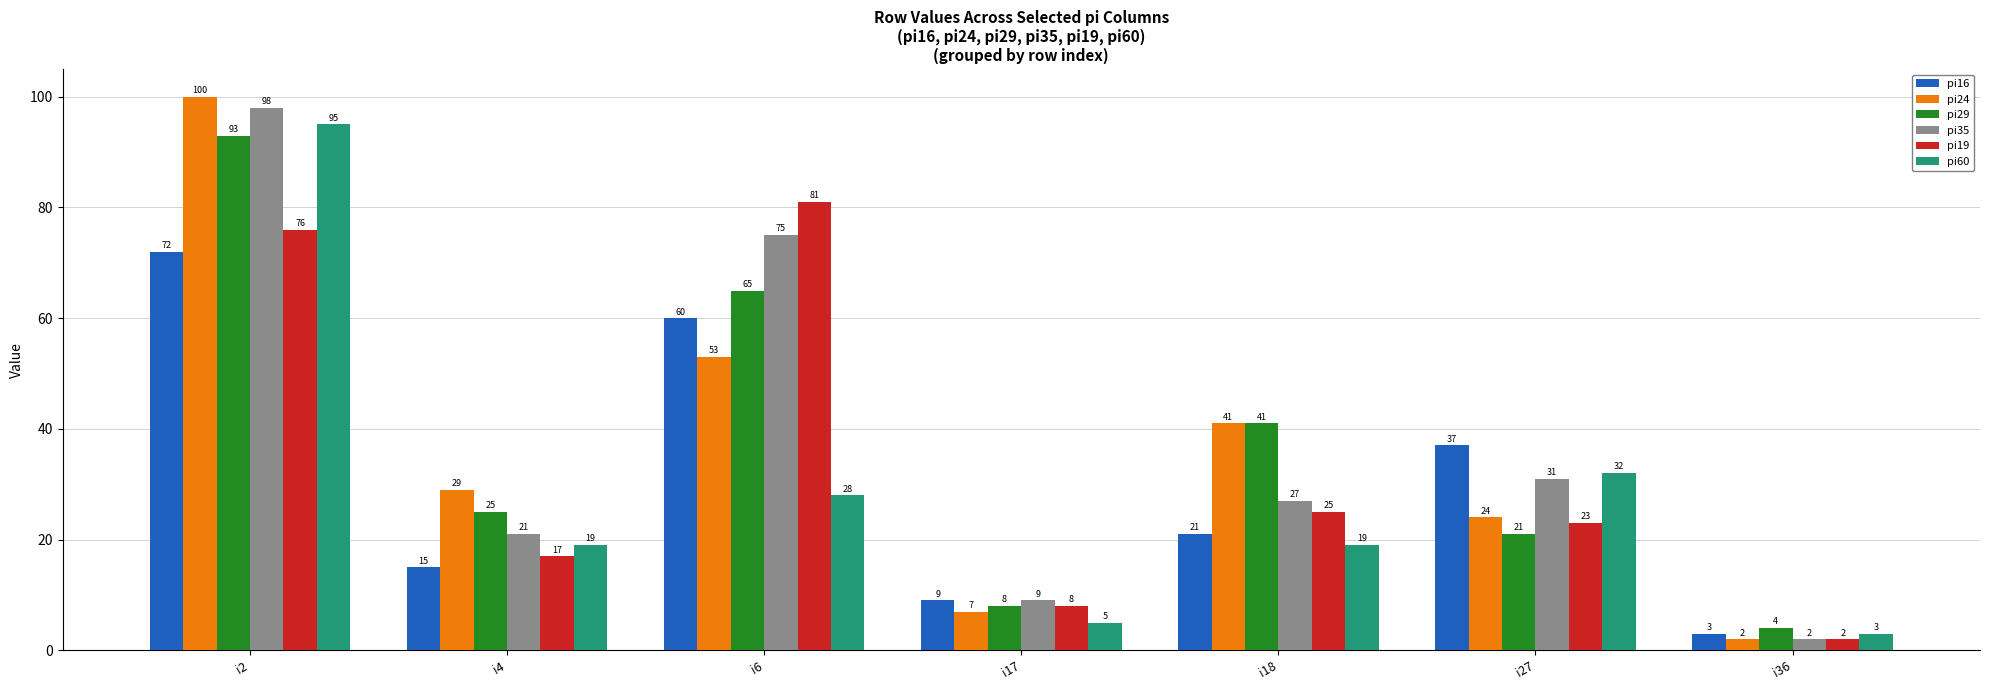

What is the difference between the maximum and minimum values in the pi24 series?

98